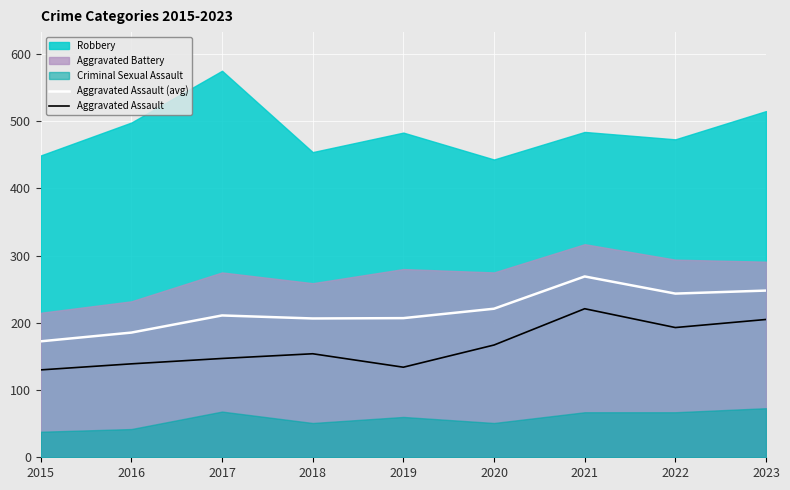

How many lines are shown in the chart?

2